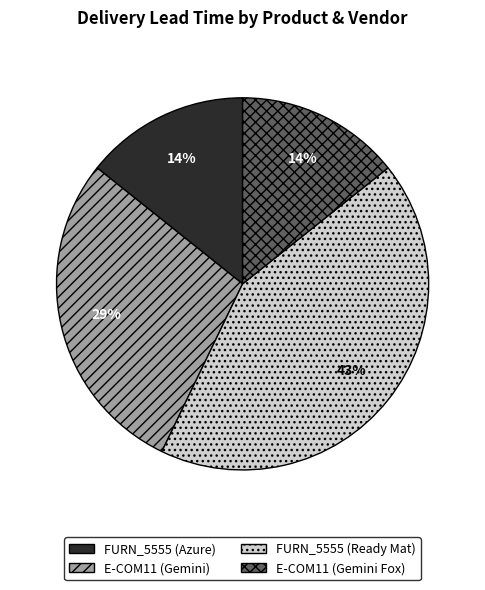

Does any single category account for the majority?

No